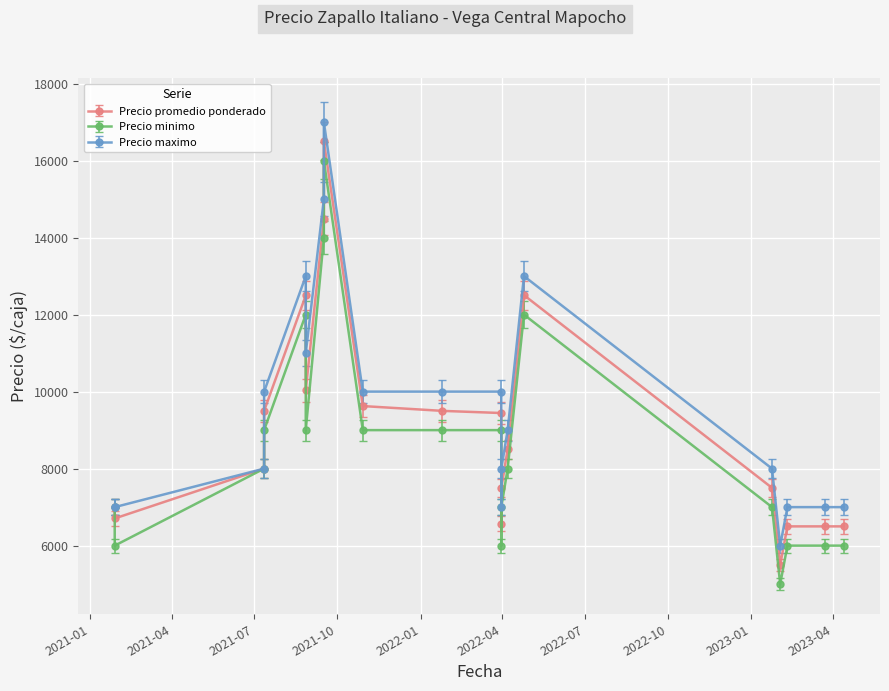

True or false: Precio minimo and Precio promedio ponderado intersect in this chart.

False